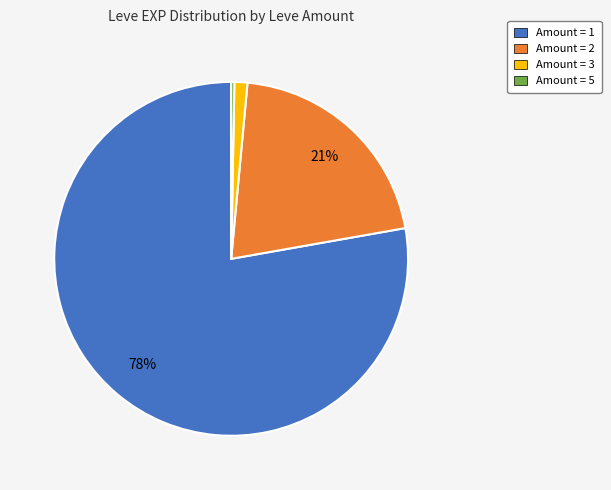

To the nearest percent, what is the average slice percentage?

25%